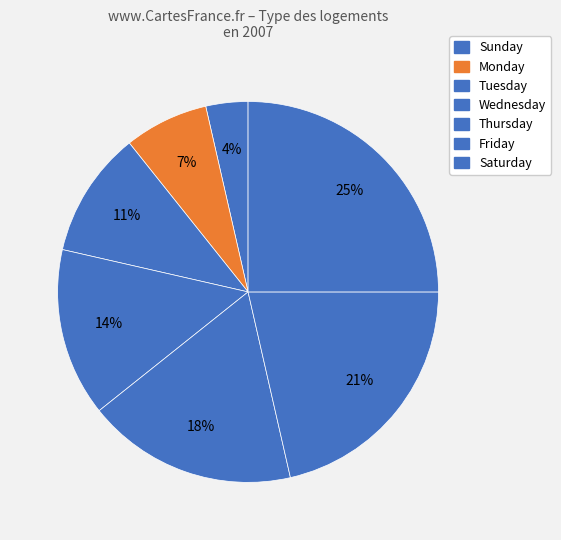

What percentage is the Sunday slice, to the nearest percent?

4%